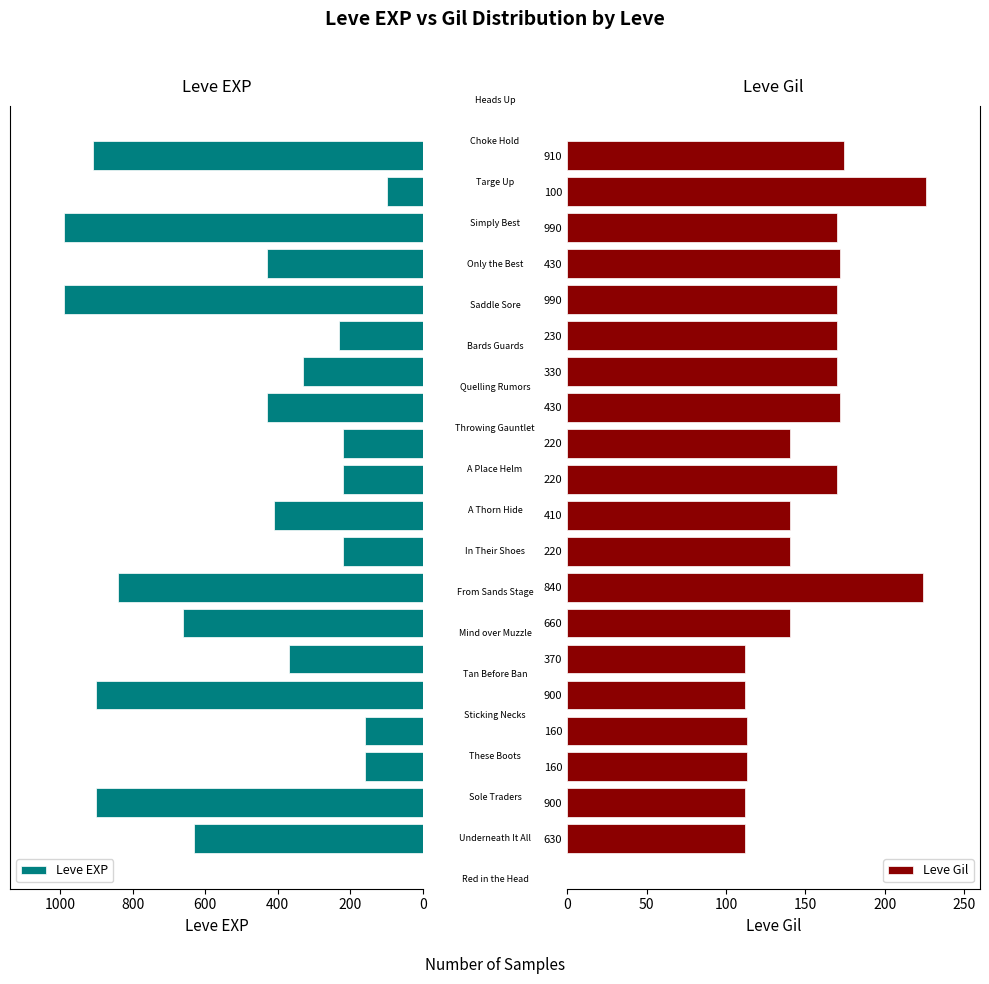

What is the difference between the maximum and minimum values in the Leve Gil series?

114